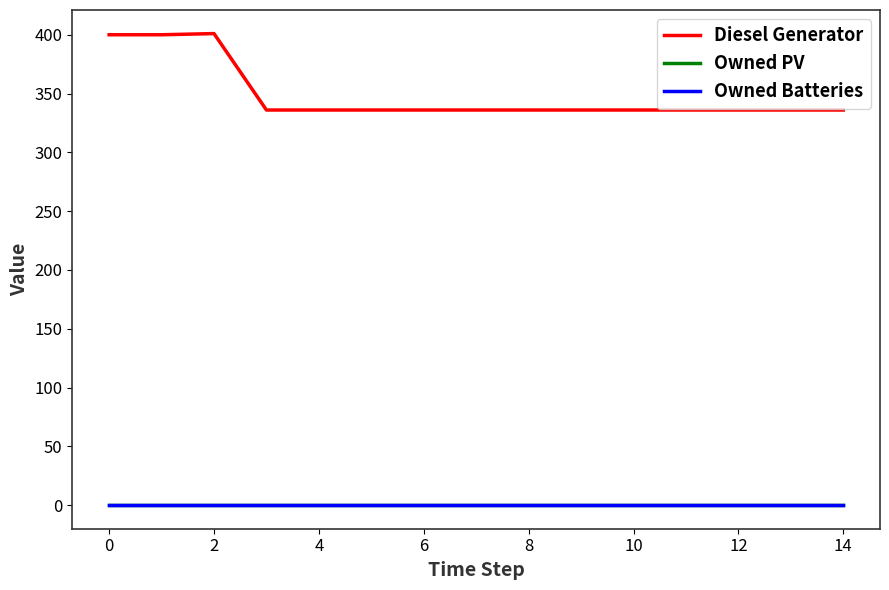

Does the chart have visible grid lines?

No